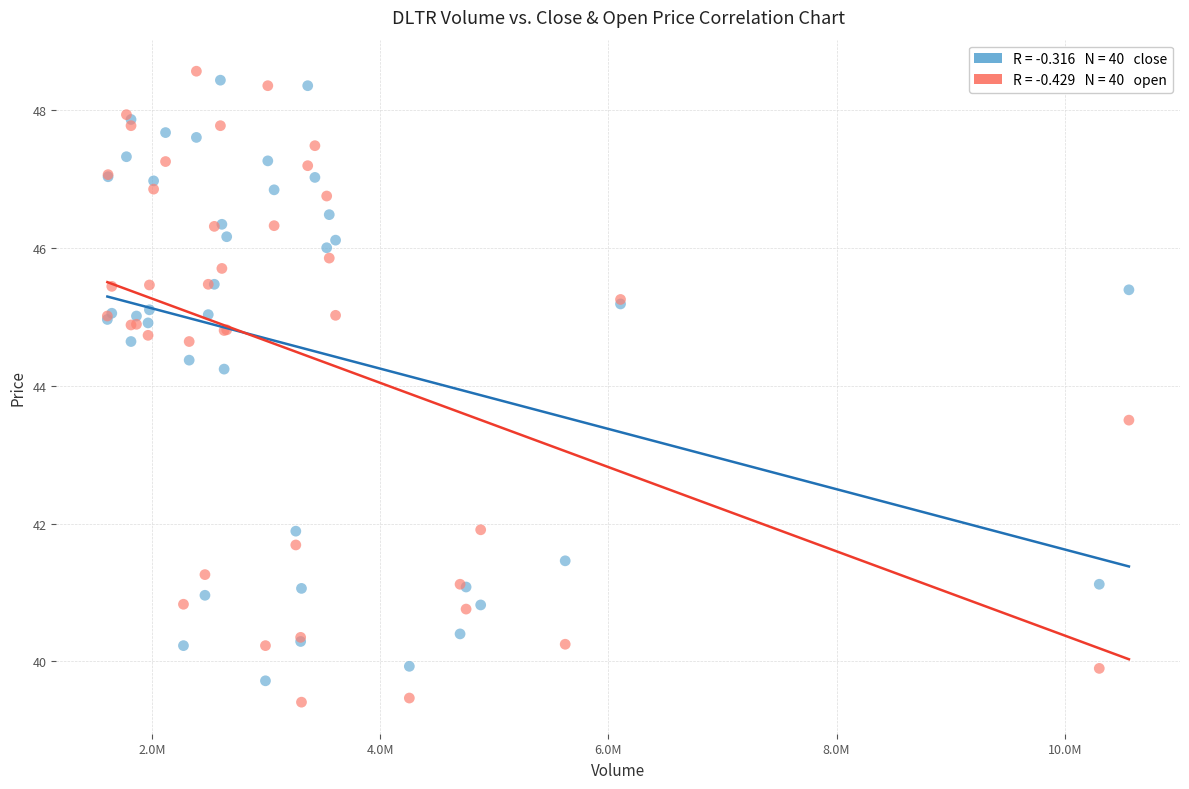

Across all series, what Y value is closest to 43?

43.5